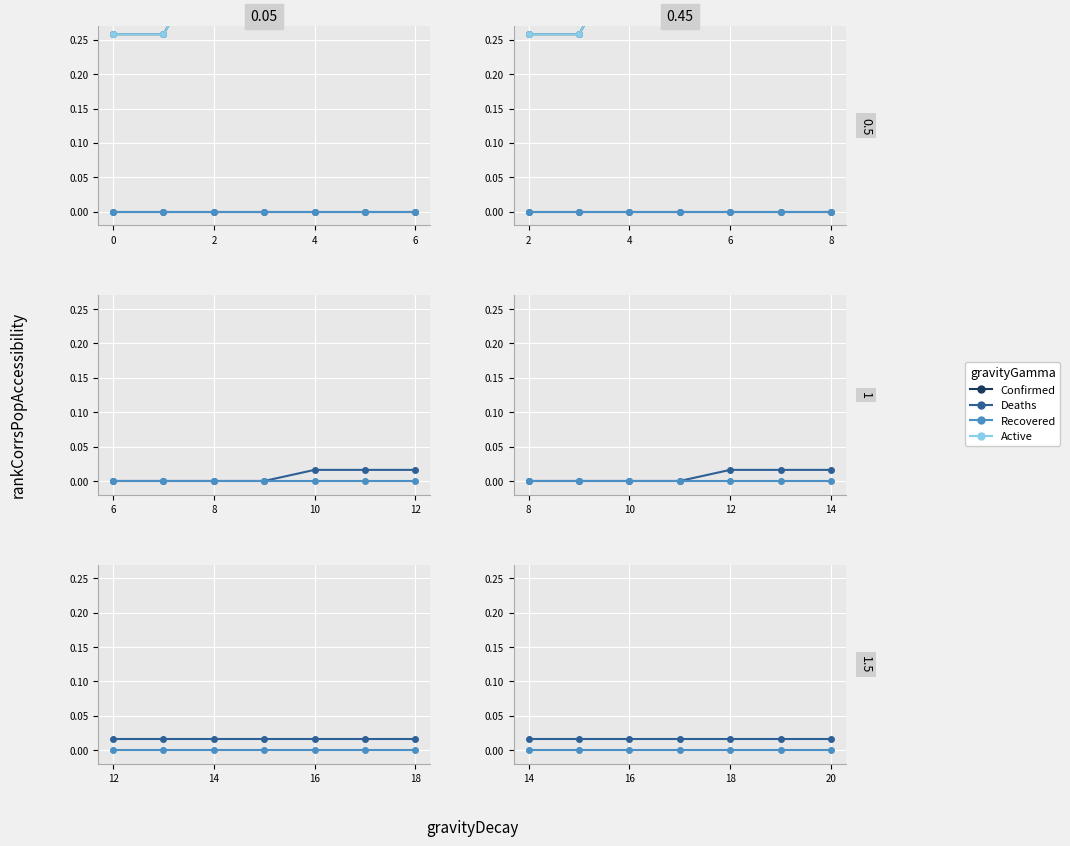

What are all the series names shown in the legend?

Confirmed, Deaths, Recovered, Active